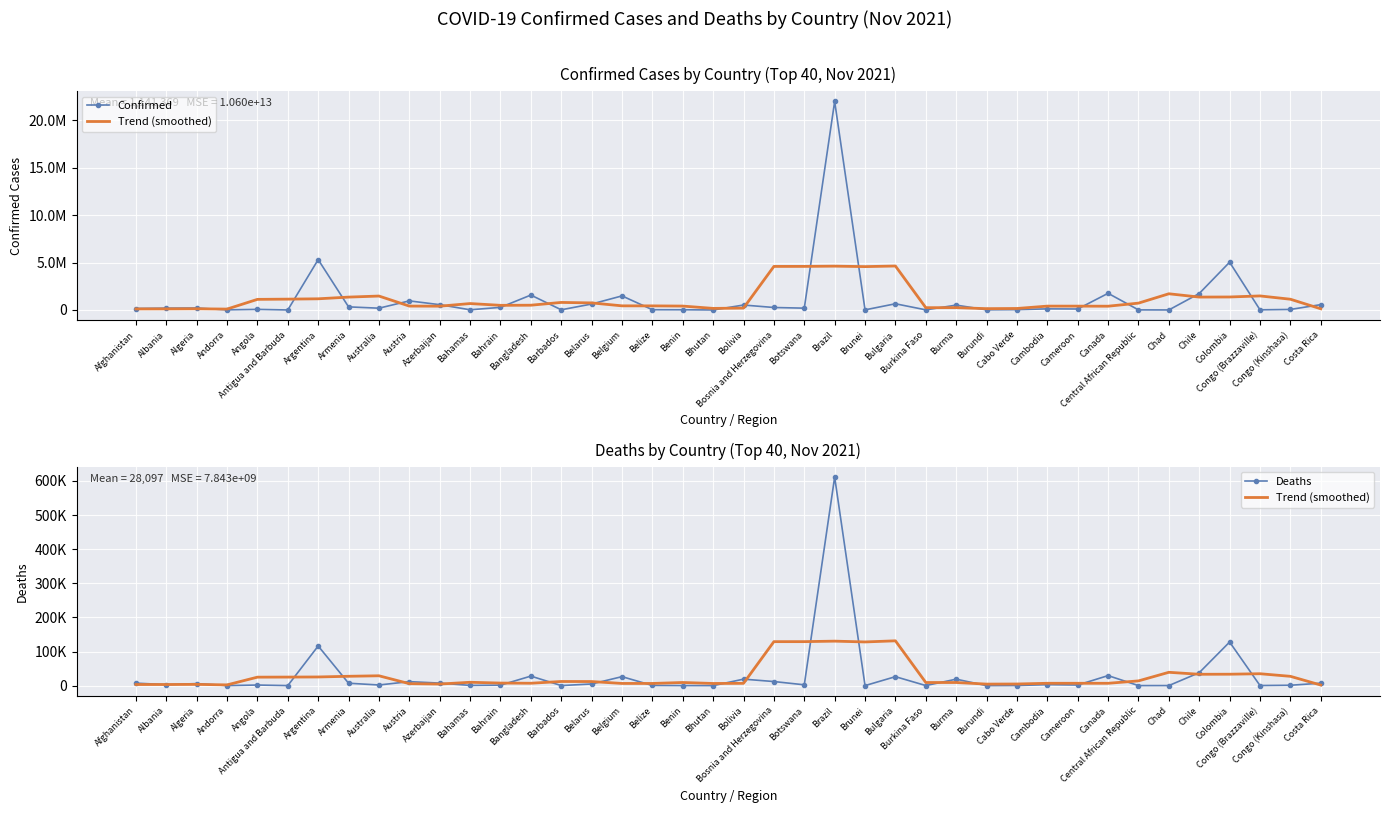

Rank the categories by Confirmed value from lowest to highest.

Bhutan, Antigua and Barbuda, Chad, Central African Republic, Brunei, Burkina Faso, Andorra, Congo (Brazzaville), Burundi, Barbados, Bahamas, Benin, Belize, Cabo Verde, Congo (Kinshasa), Angola, Cameroon, Cambodia, Afghanistan, Australia, Albania, Botswana, Algeria, Bosnia and Herzegovina, Bahrain, Armenia, Burma, Bolivia, Azerbaijan, Costa Rica, Belarus, Bulgaria, Austria, Belgium, Bangladesh, Chile, Canada, Colombia, Argentina, Brazil